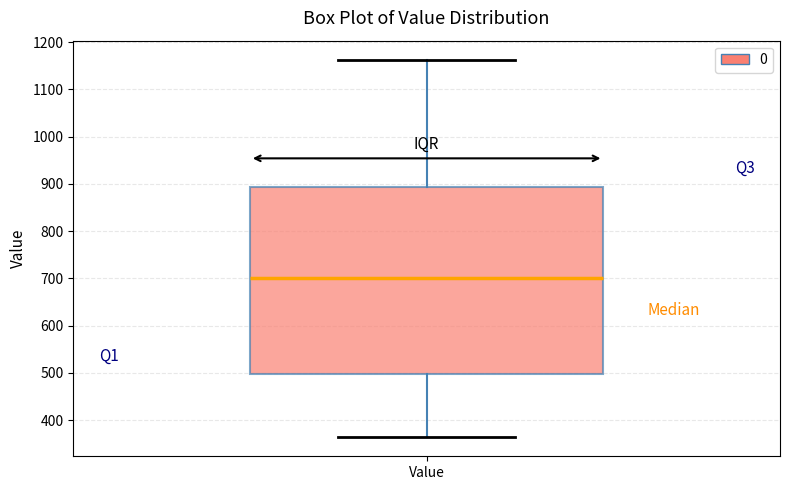

Where does the upper whisker of the box for Value end on the y-axis? The values are not printed on the chart, so give them approximately, as read against the axis.

1160